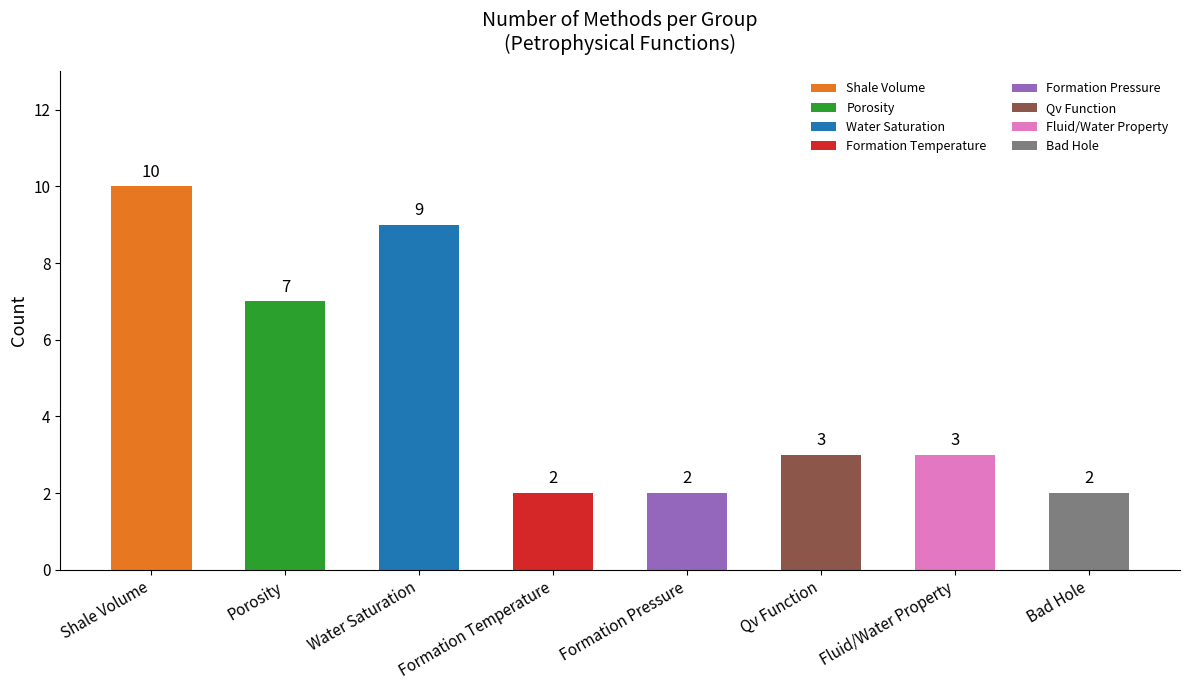

The chart shows a value of 1 at Formation Pressure. True or false?

False